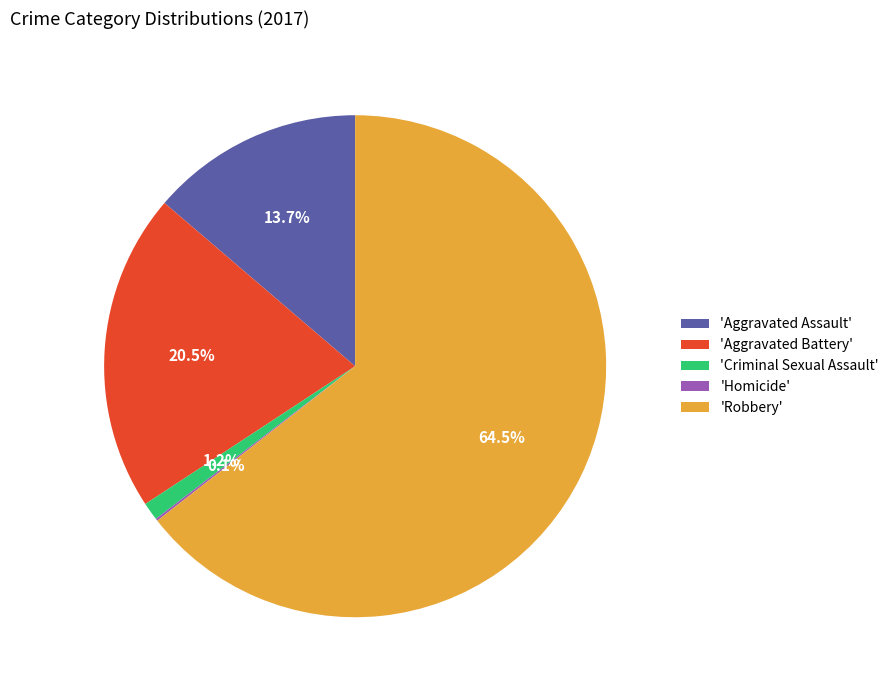

What is the majority slice?

'Robbery'